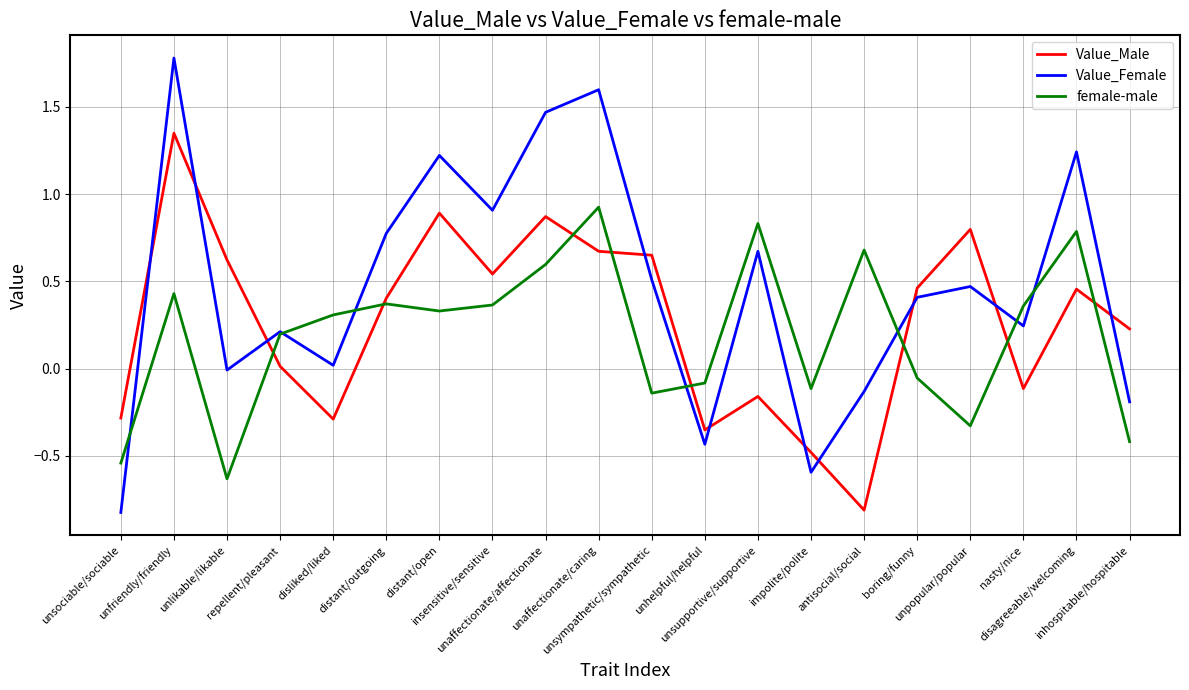

Which series has the largest range (max minus min)?

Value_Female